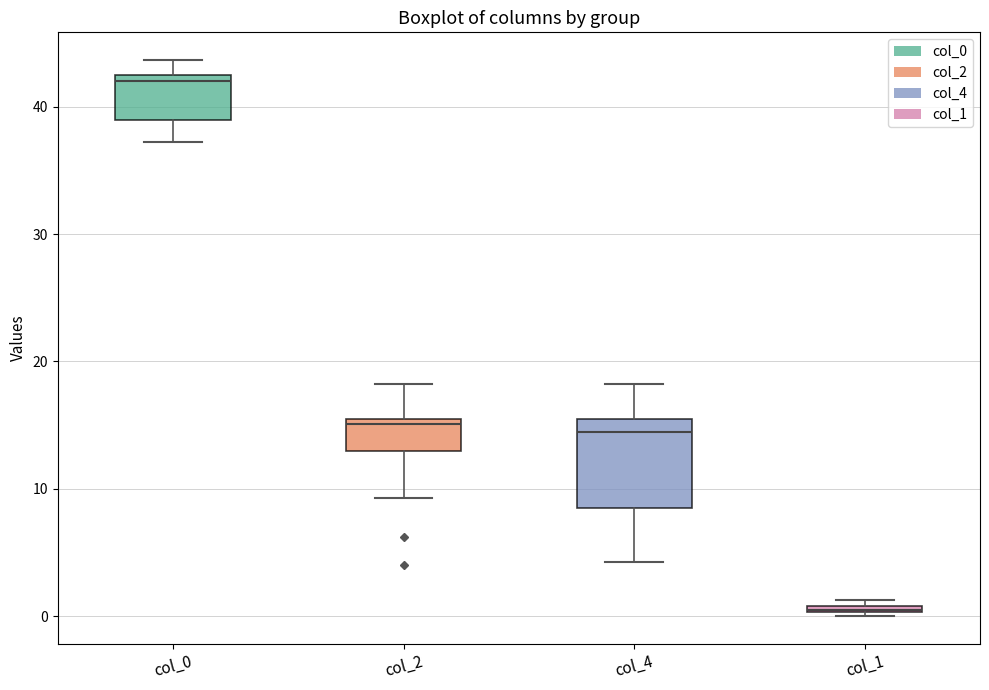

Where does the lower whisker of the box for col_0 end on the y-axis? The values are not printed on the chart, so give them approximately, as read against the axis.

37